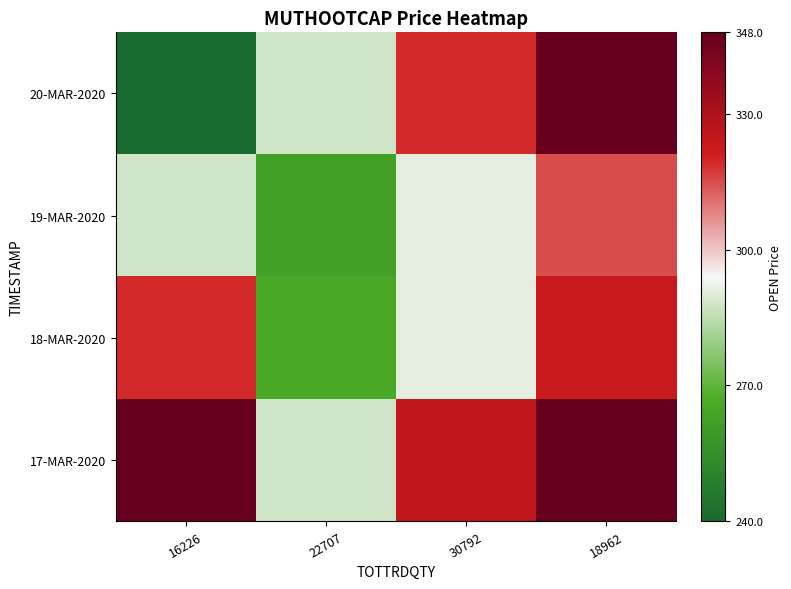

Rank the series by their maximum value, from highest to lowest.

20-MAR-2020, 17-MAR-2020, 18-MAR-2020, 19-MAR-2020